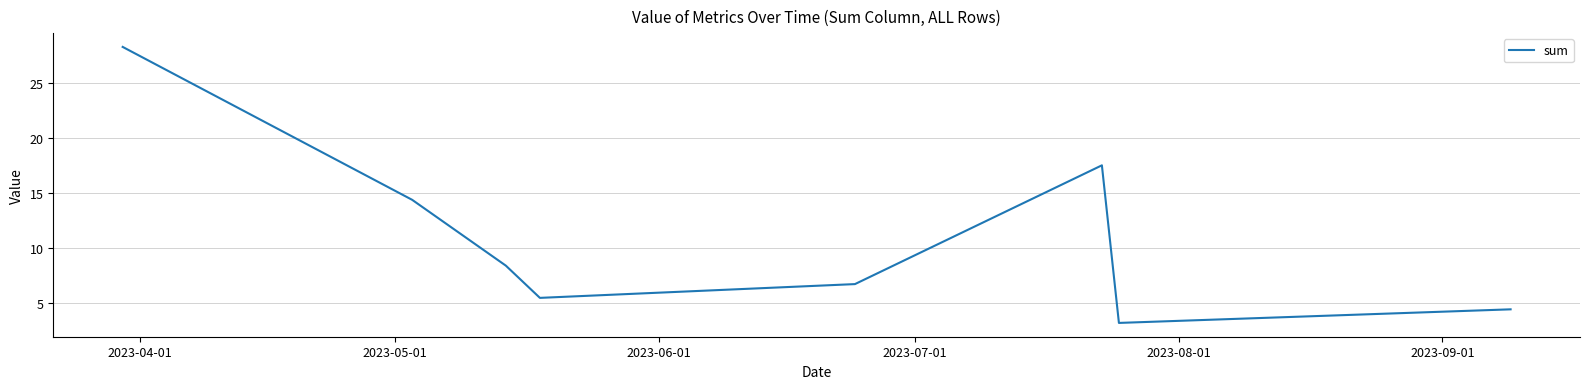

True or false: there are more than 0 points higher than both neighbors.

True